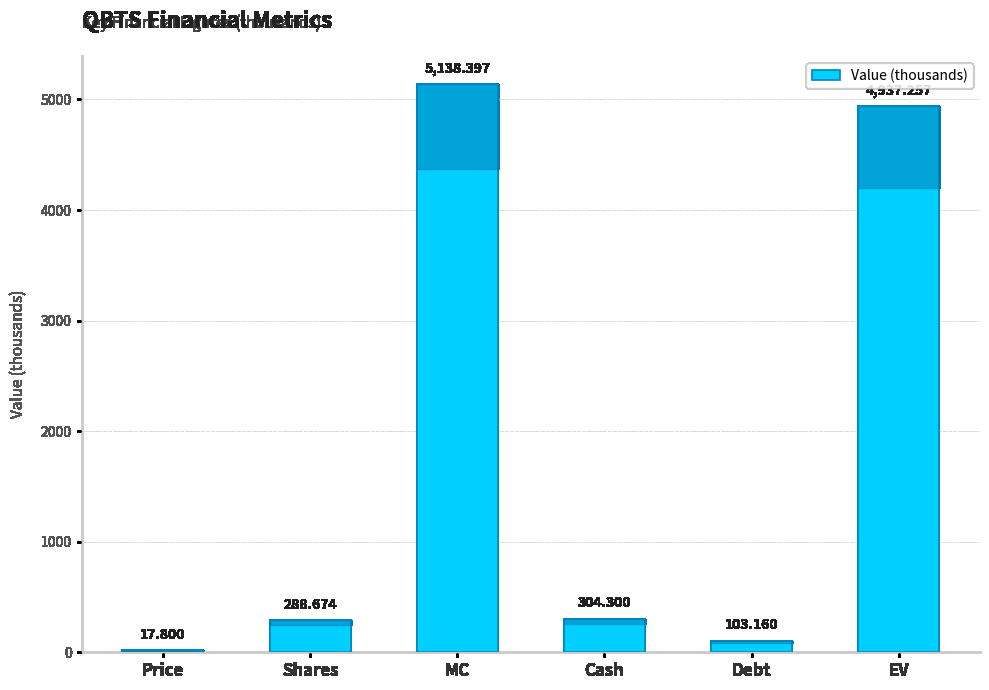

True or false: the data shows 304.3 at Cash.

True